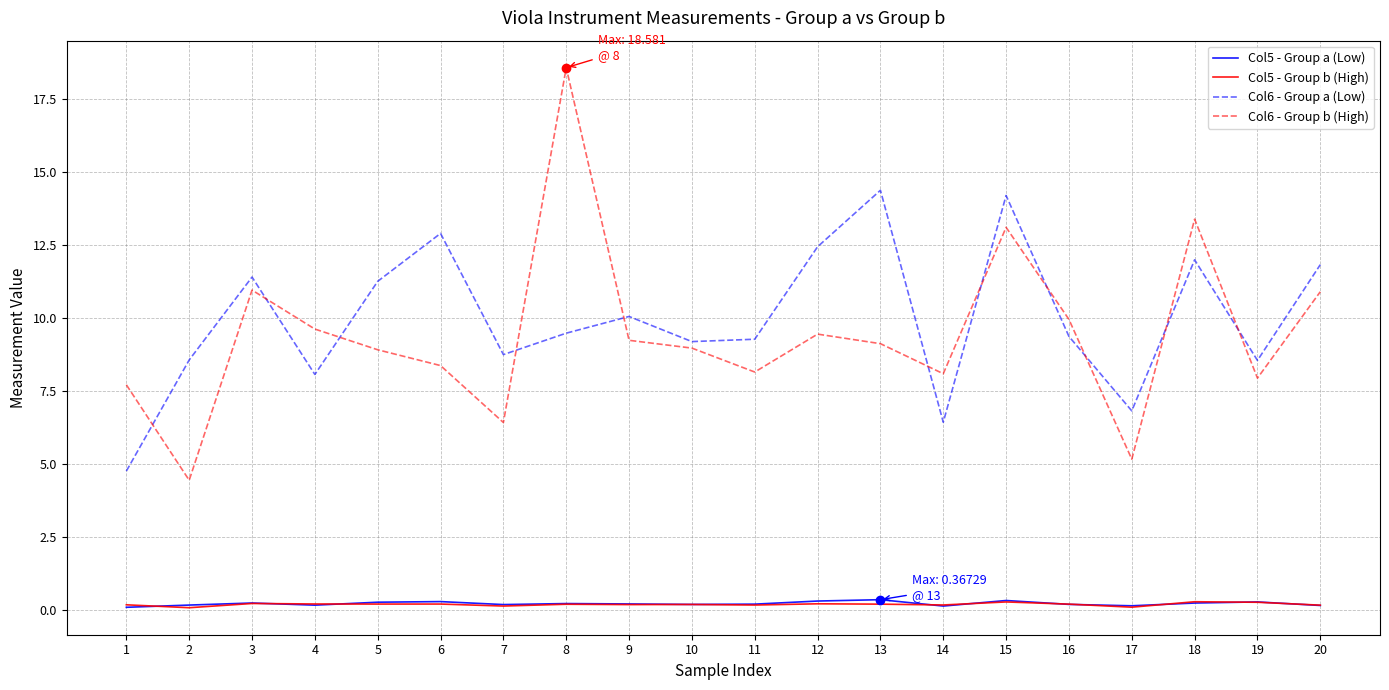

The value of Col6 - Group a (Low) at 1 is 4.8. True or false?

True